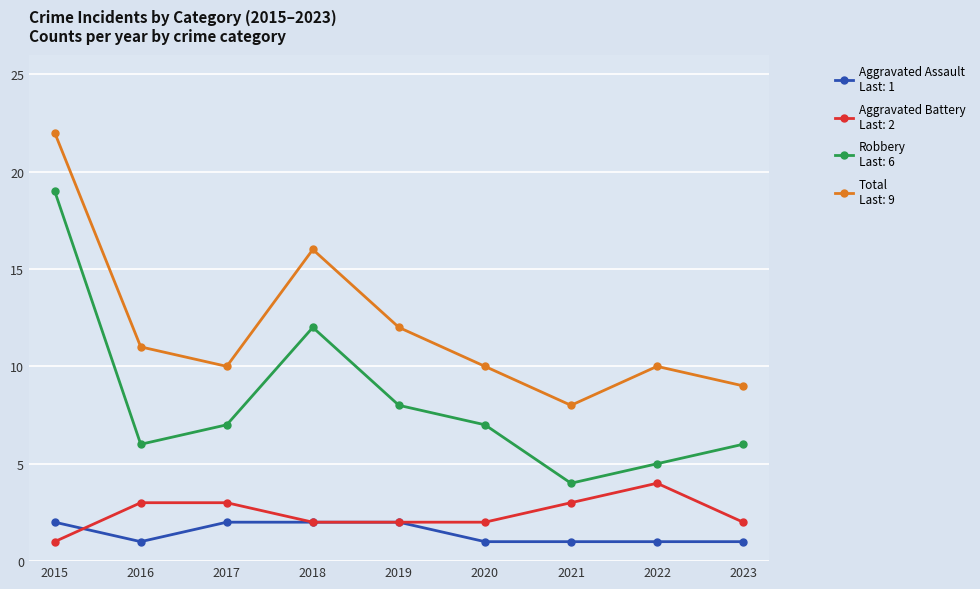

At which category is the sum across all series the highest?

2015